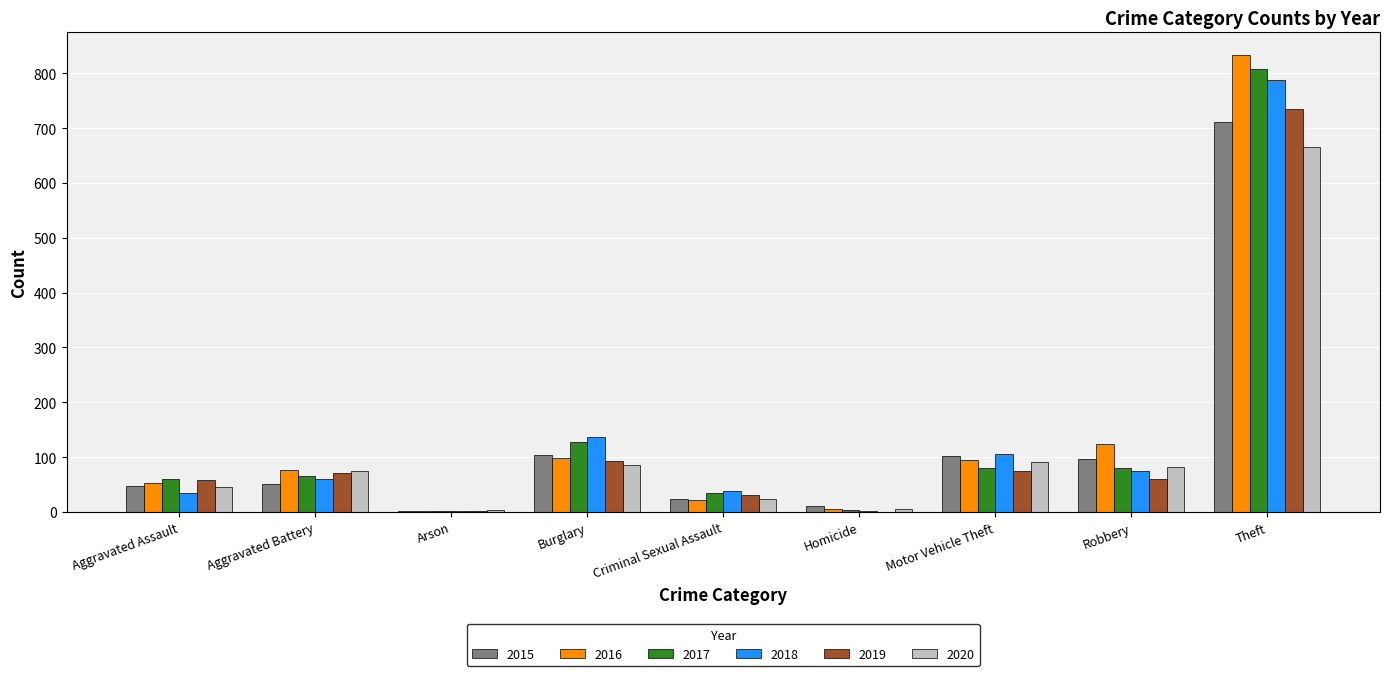

Count the number of data series in this chart.

6